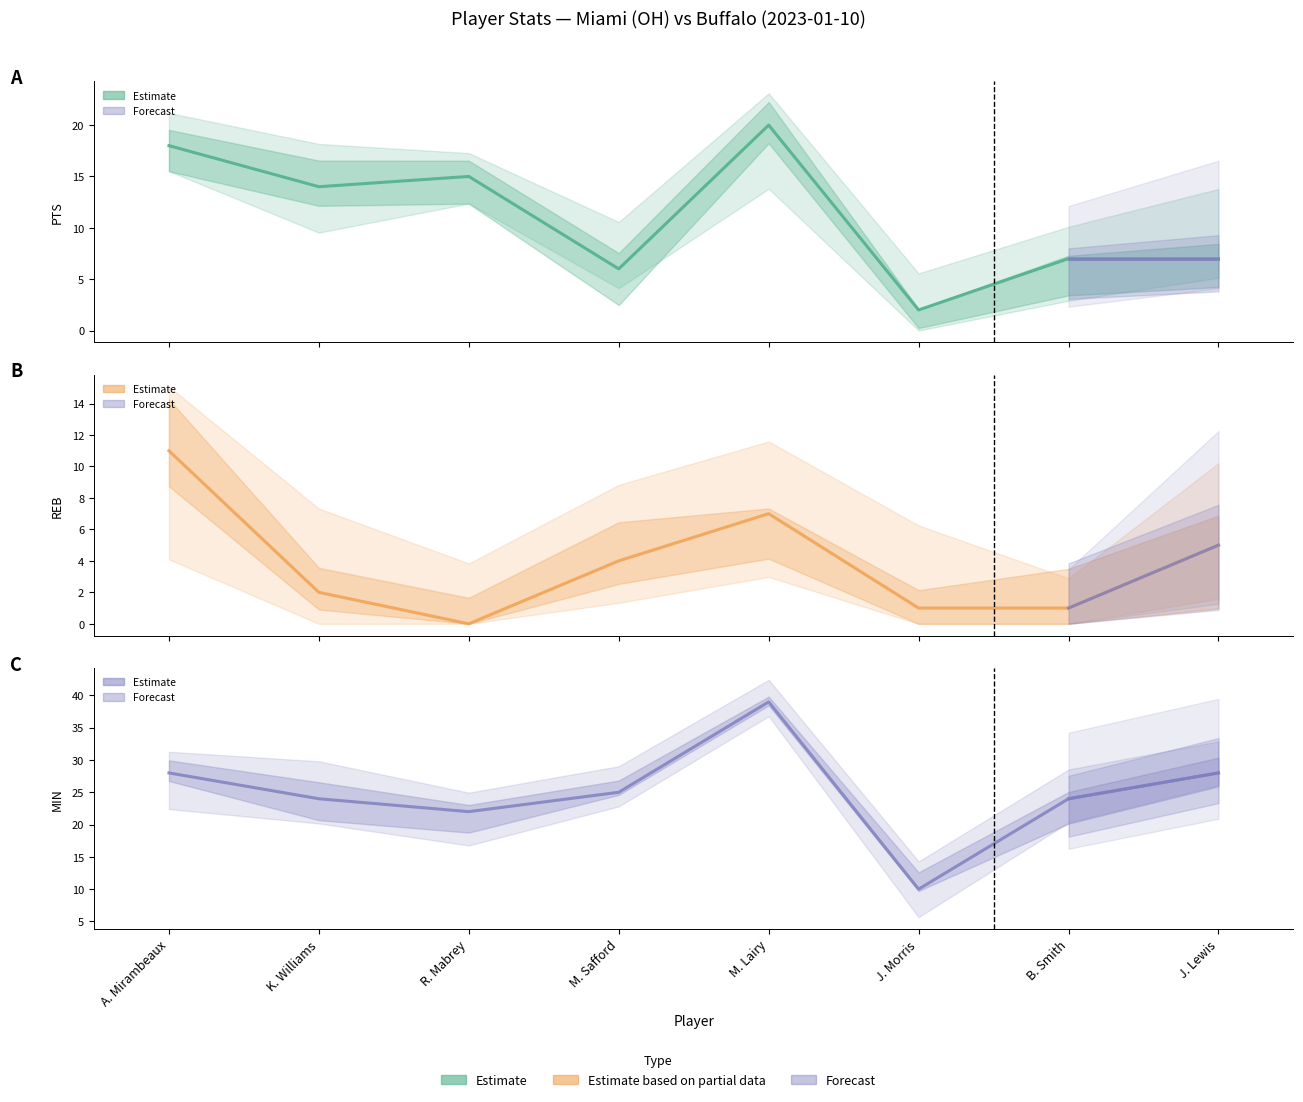

Between M. Safford and B. Smith, which series saw the biggest shift?

REB